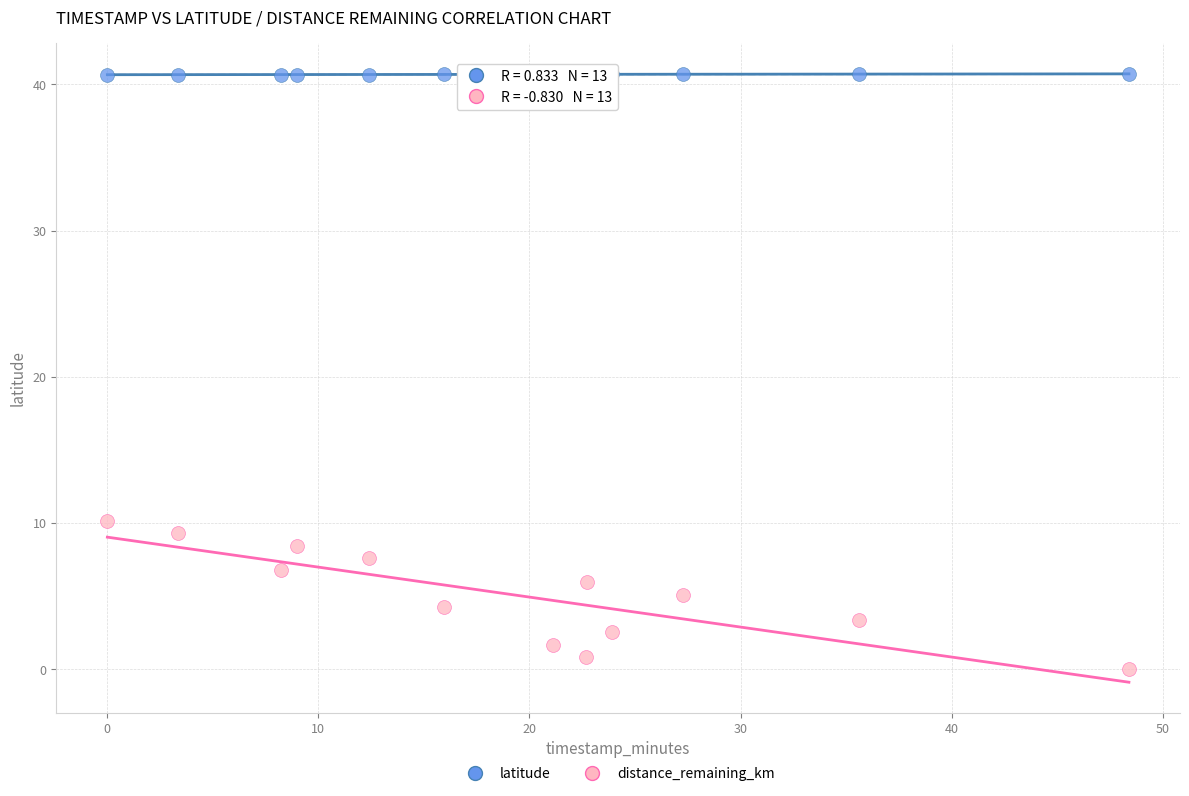

What are all the series names shown in the legend?

latitude, distance_remaining_km